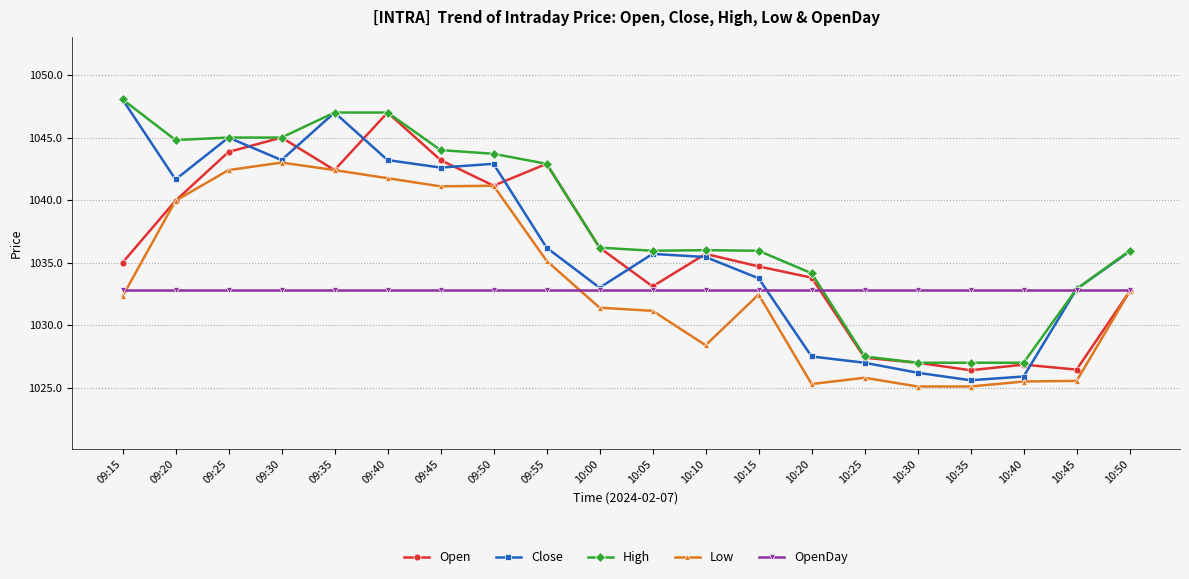

The OpenDay series shows 1032.8 at 10:50. True or false?

True